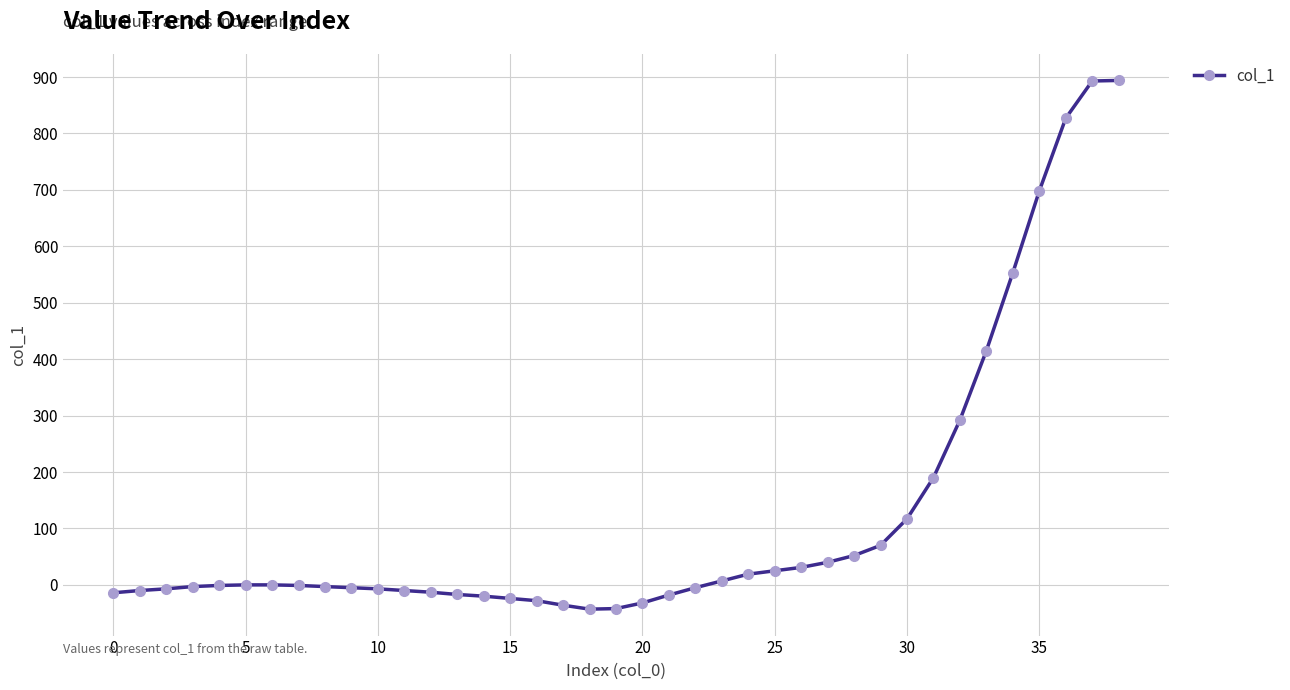

What is the minimum value shown in the chart?

-43